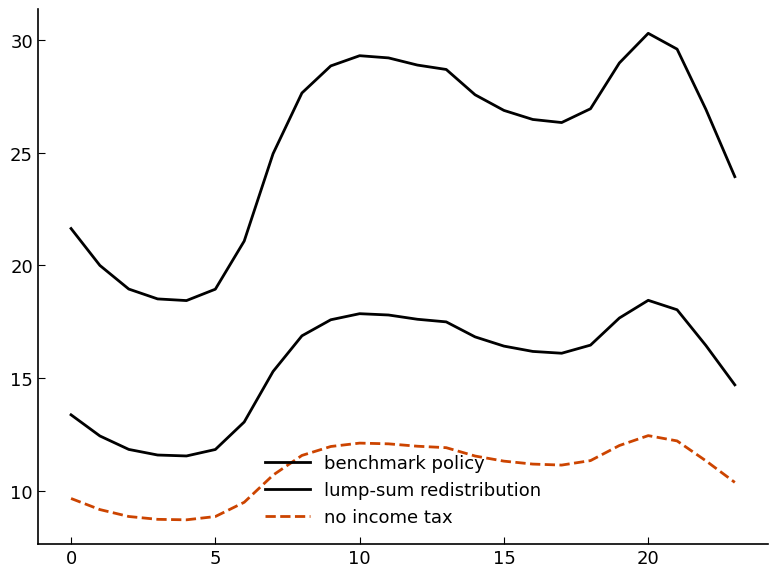

How many lines are shown in the chart?

3